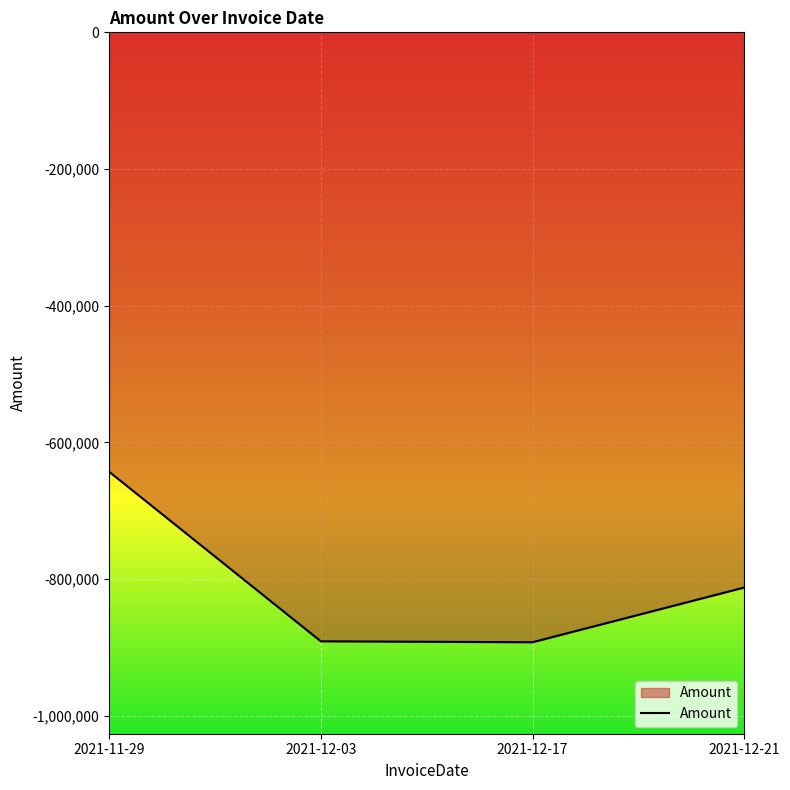

What is the difference between the maximum and minimum values?

249600